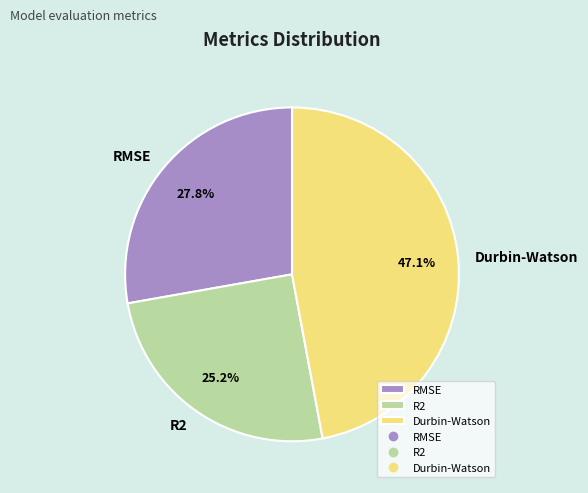

To the nearest percent, what percentage of the pie is RMSE?

28%